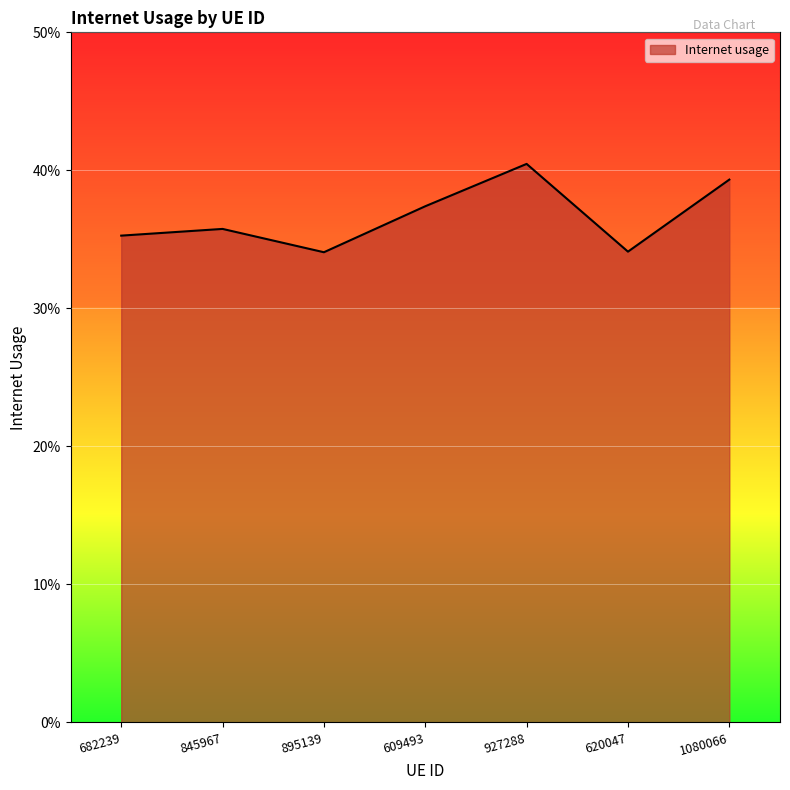

What is the difference between the maximum and second lowest values?

0.1